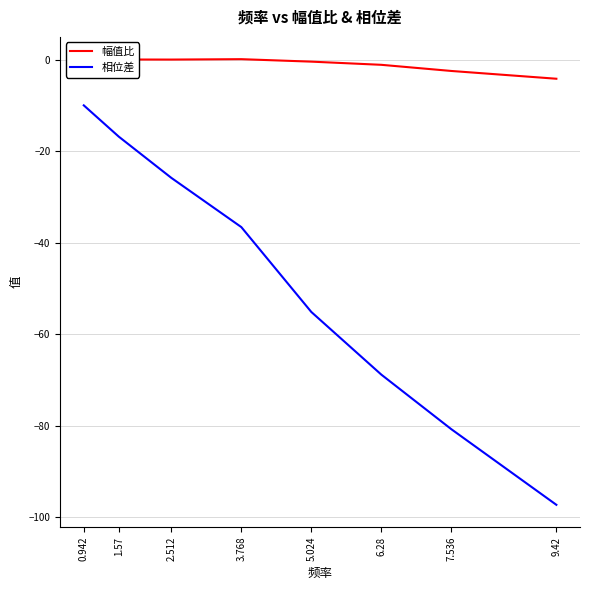

Which category has the lowest value in the 相位差 series?

9.42